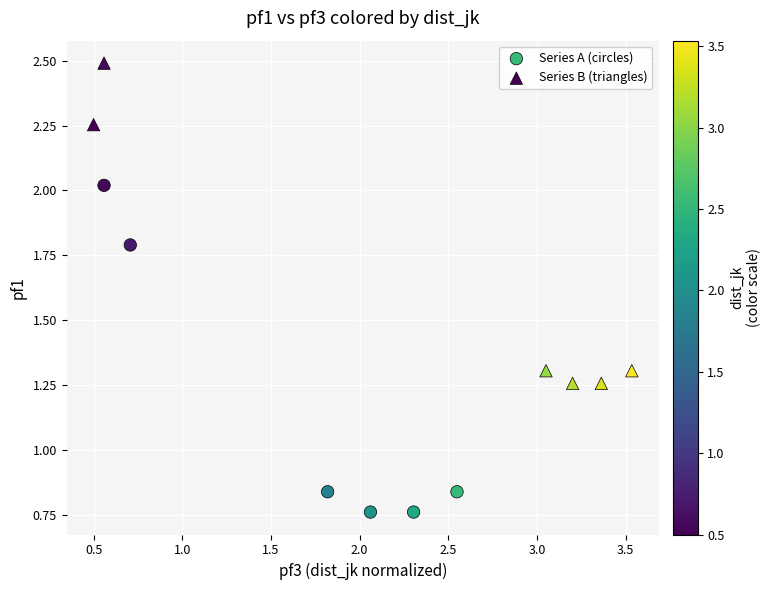

Which series reaches the minimum Y coordinate?

Series A (circles)